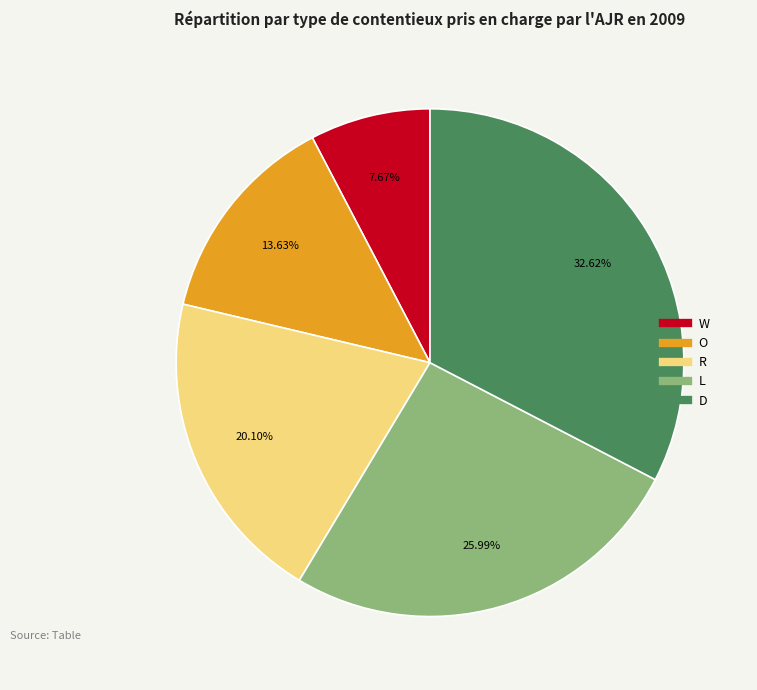

Which has a higher value, D or W?

D